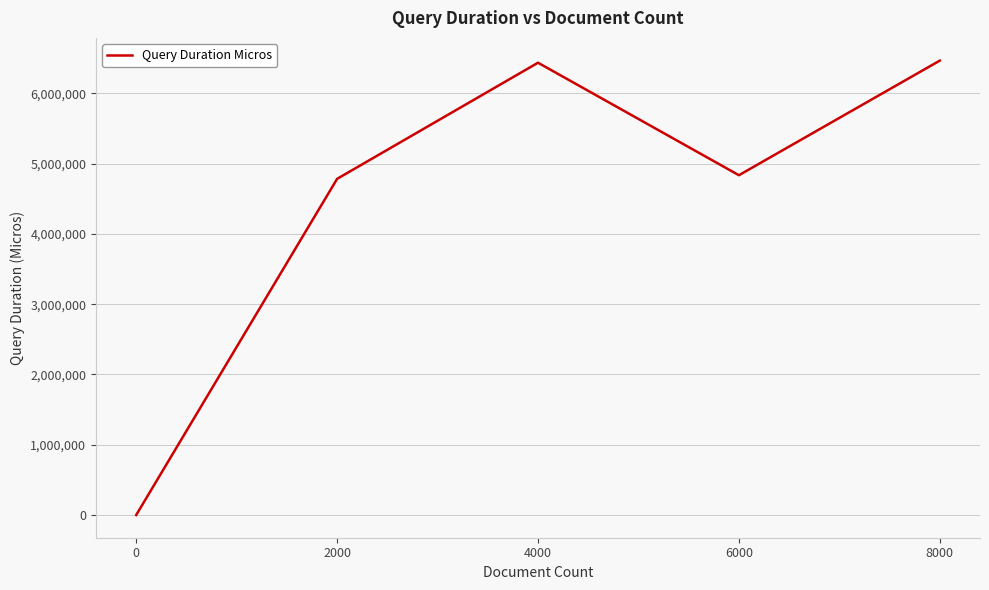

Count the number of data series in this chart.

1